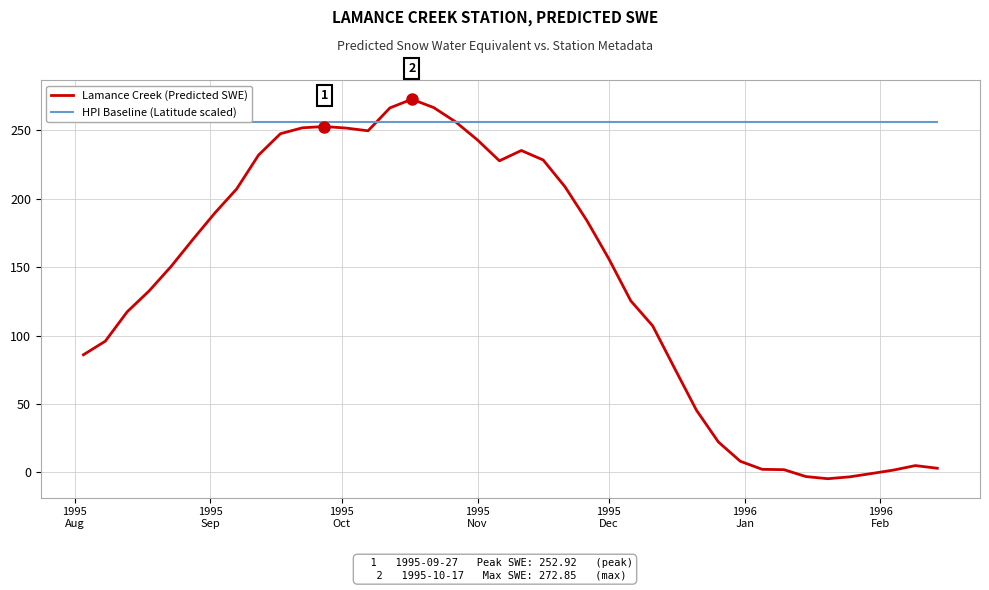

In Lamance Creek (Predicted SWE), how many points are lower than both neighbors (excluding endpoints)?

3